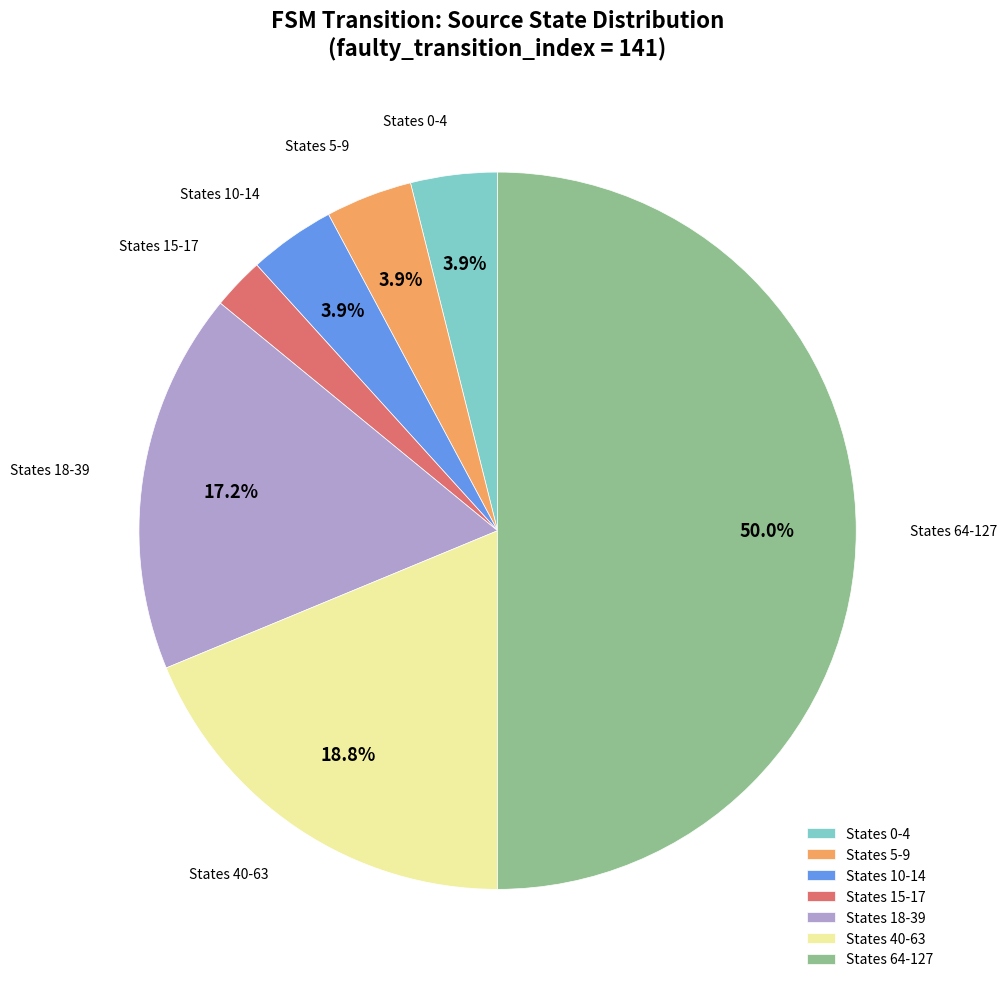

How many slices are in this pie chart?

7